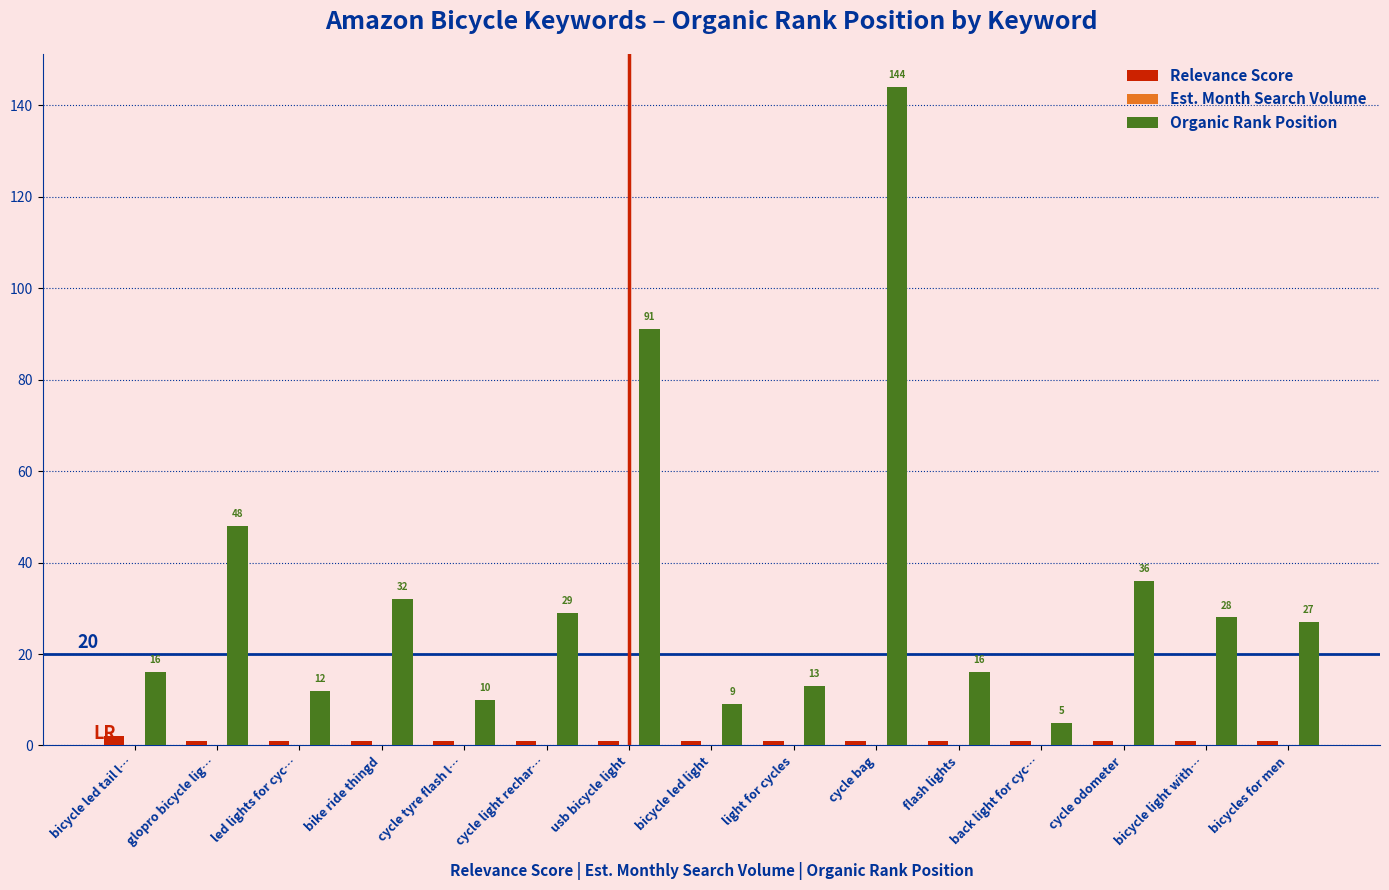

The value of Organic Rank Position at cycle light rechar… is 7. True or false?

False